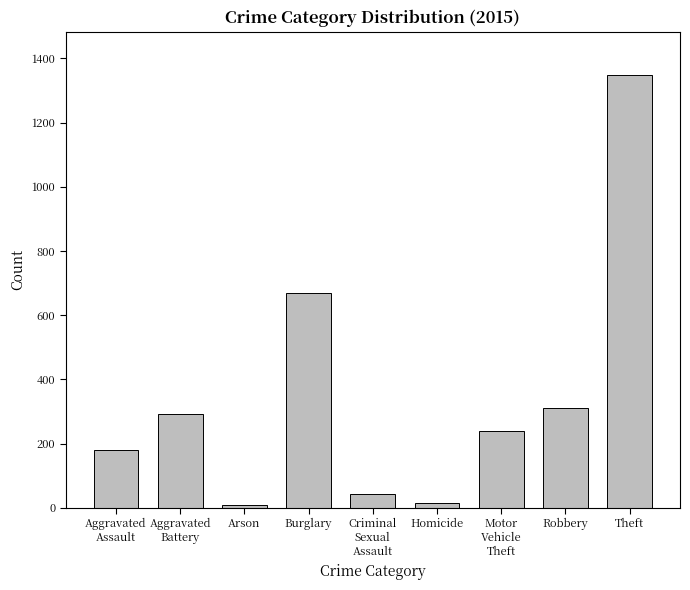

What is the greatest value displayed?

1348